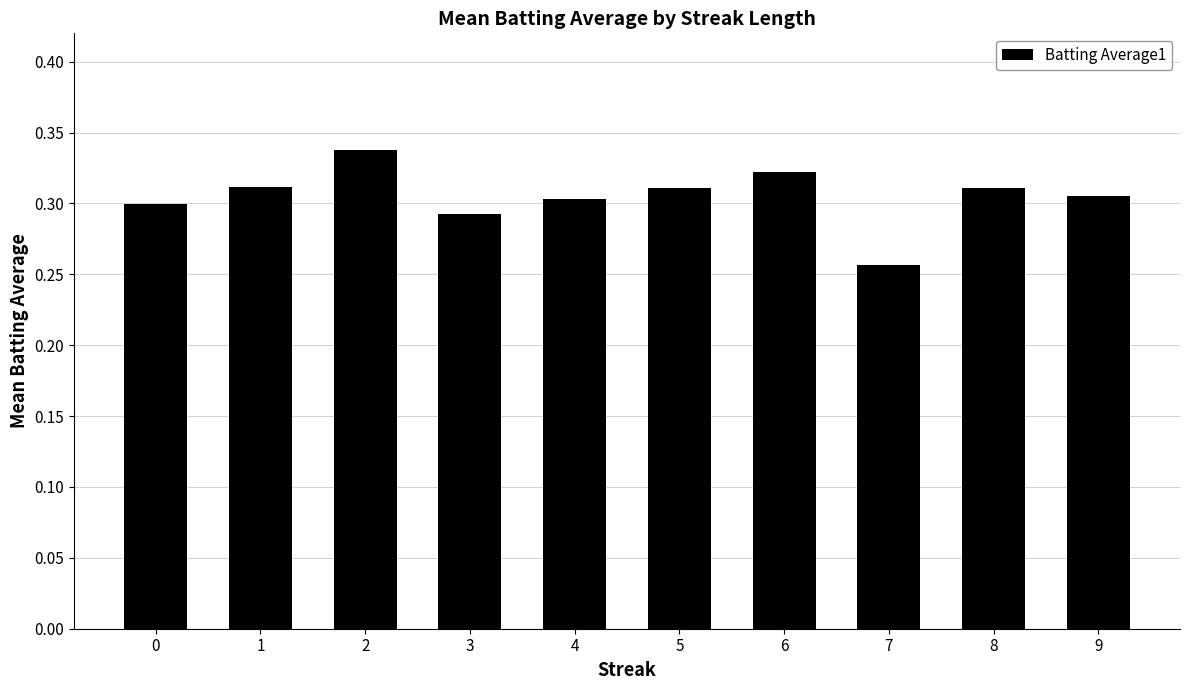

Which label corresponds to the smallest value in the chart?

7